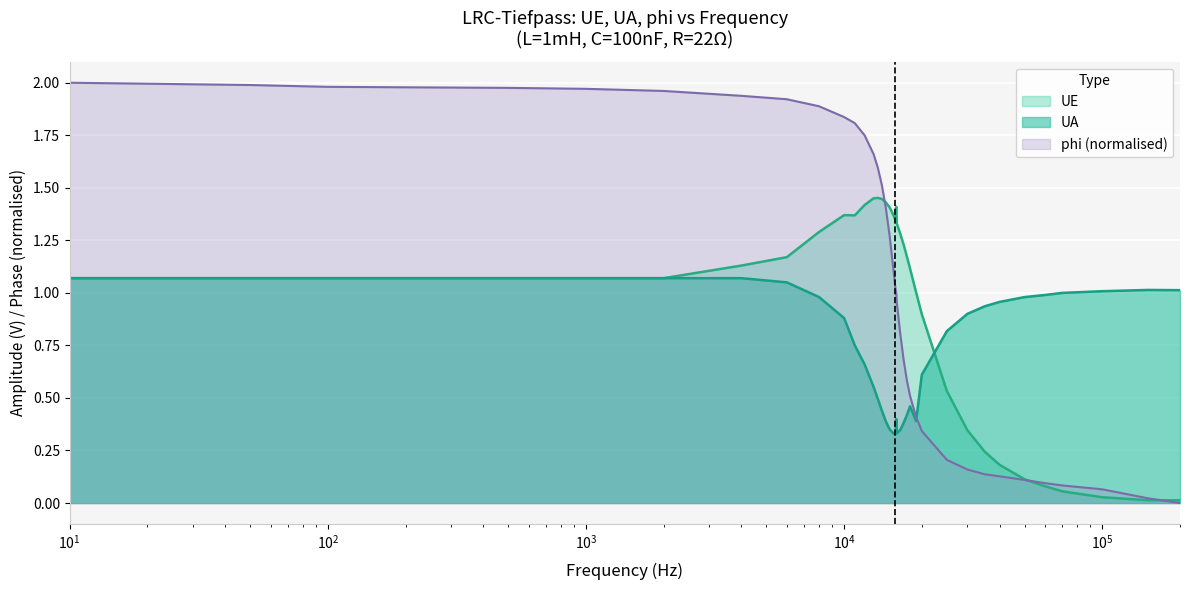

Which series has the largest total across all categories?

phi (normalised)